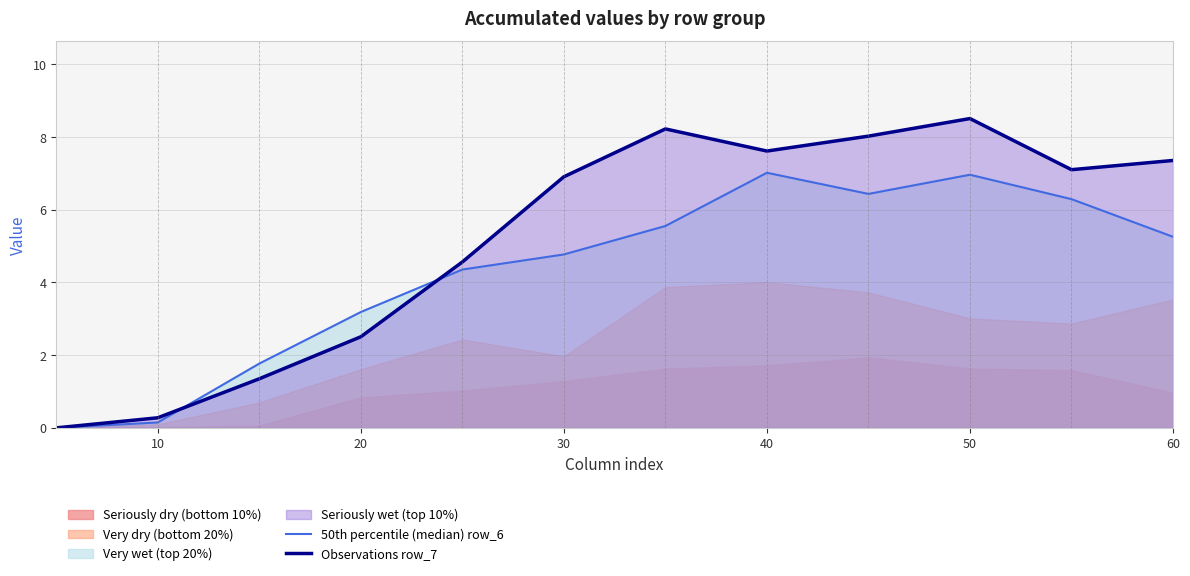

The Observations row_7 series shows 6.9 at 30. True or false?

True